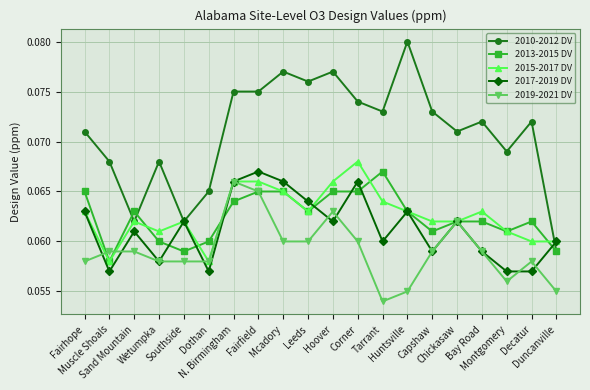

Count the 2019-2021 DV values in the range 0 to 1.

20